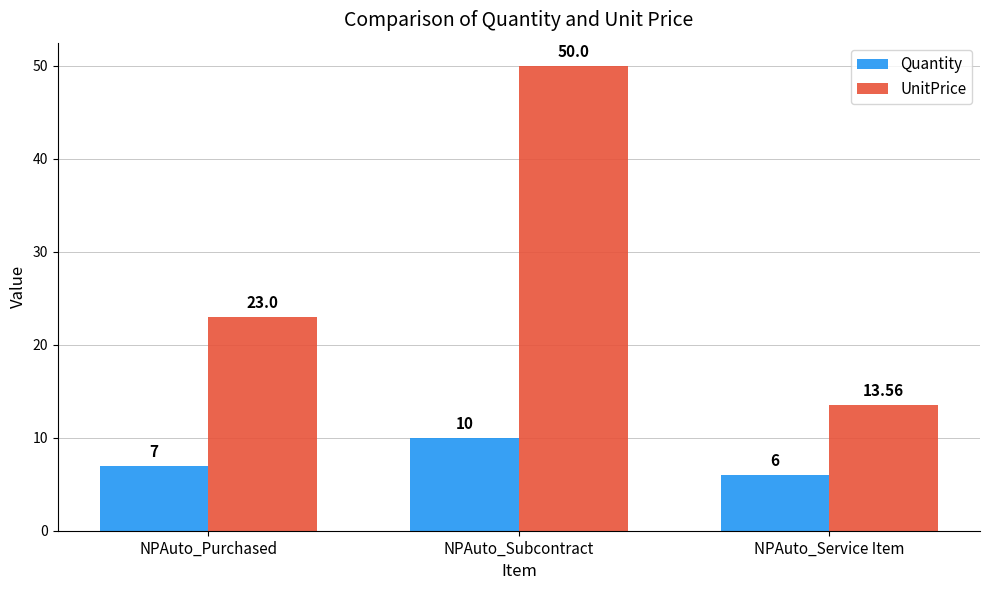

What is the difference between the maximum and second lowest values in the Quantity series?

3.0